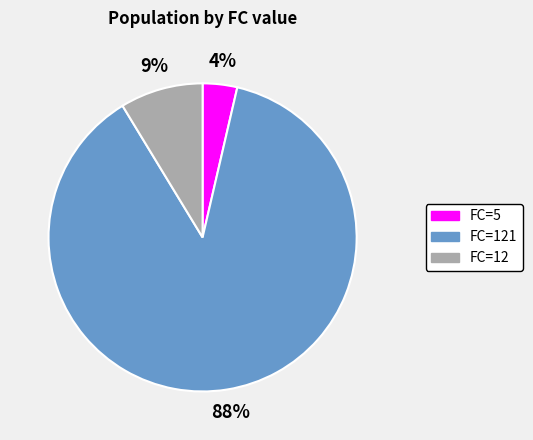

To the nearest percent, what portion does FC=12 represent?

9%